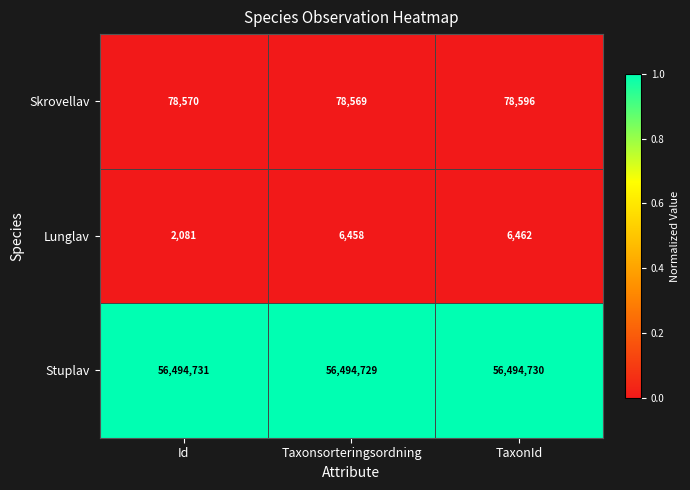

Which series has the widest spread of values?

Lunglav